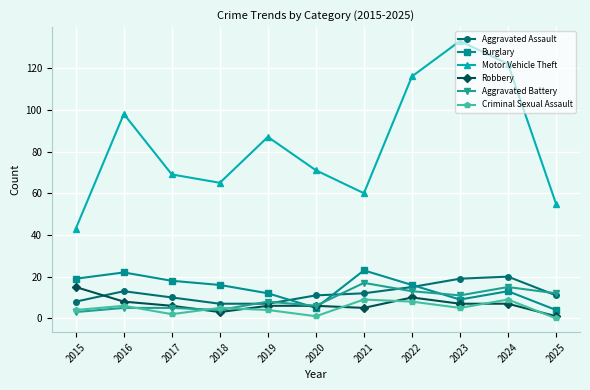

Where is the first local minimum for Motor Vehicle Theft?

2018